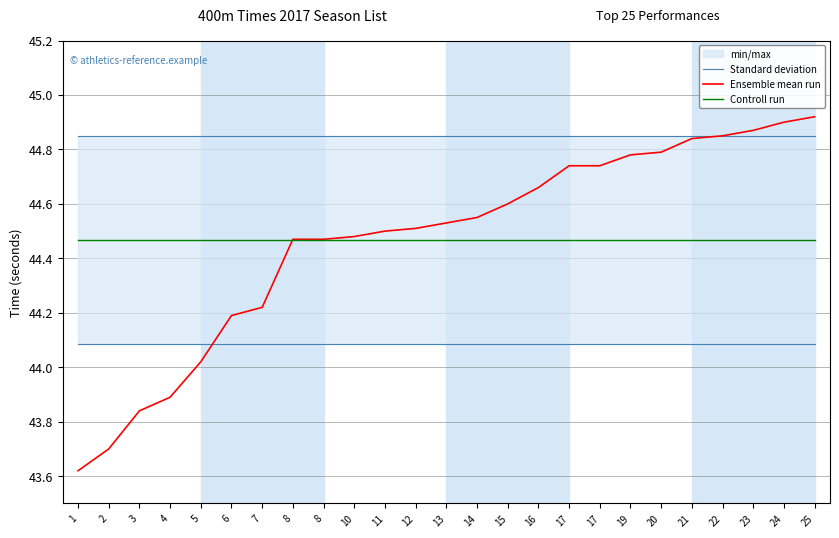

Where is Standard deviation nearest to the value 44?

1